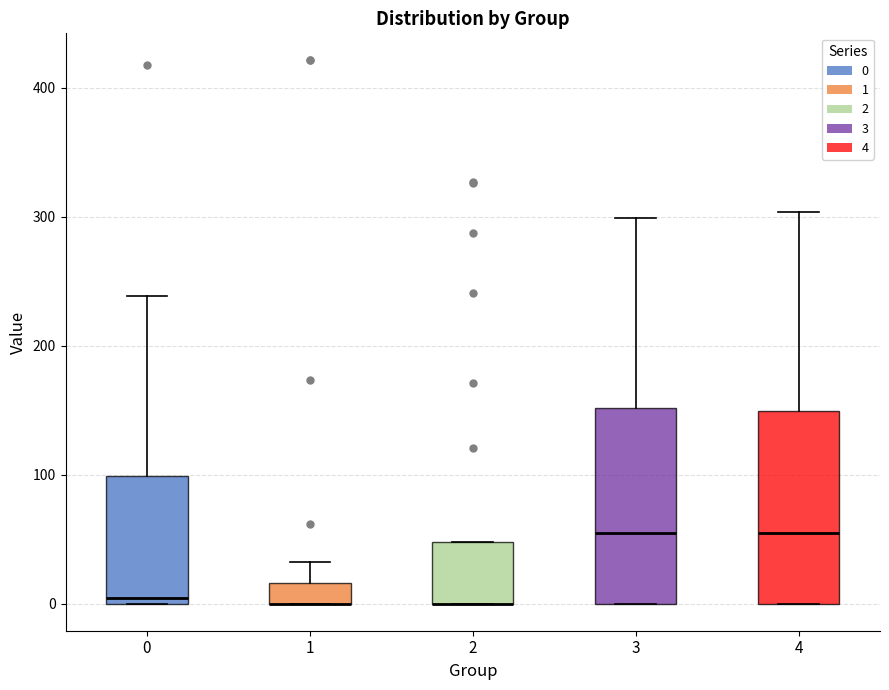

Where is the lower edge of the box at x = 2 on the y-axis? The values are not printed on the chart, so give them approximately, as read against the axis.

0